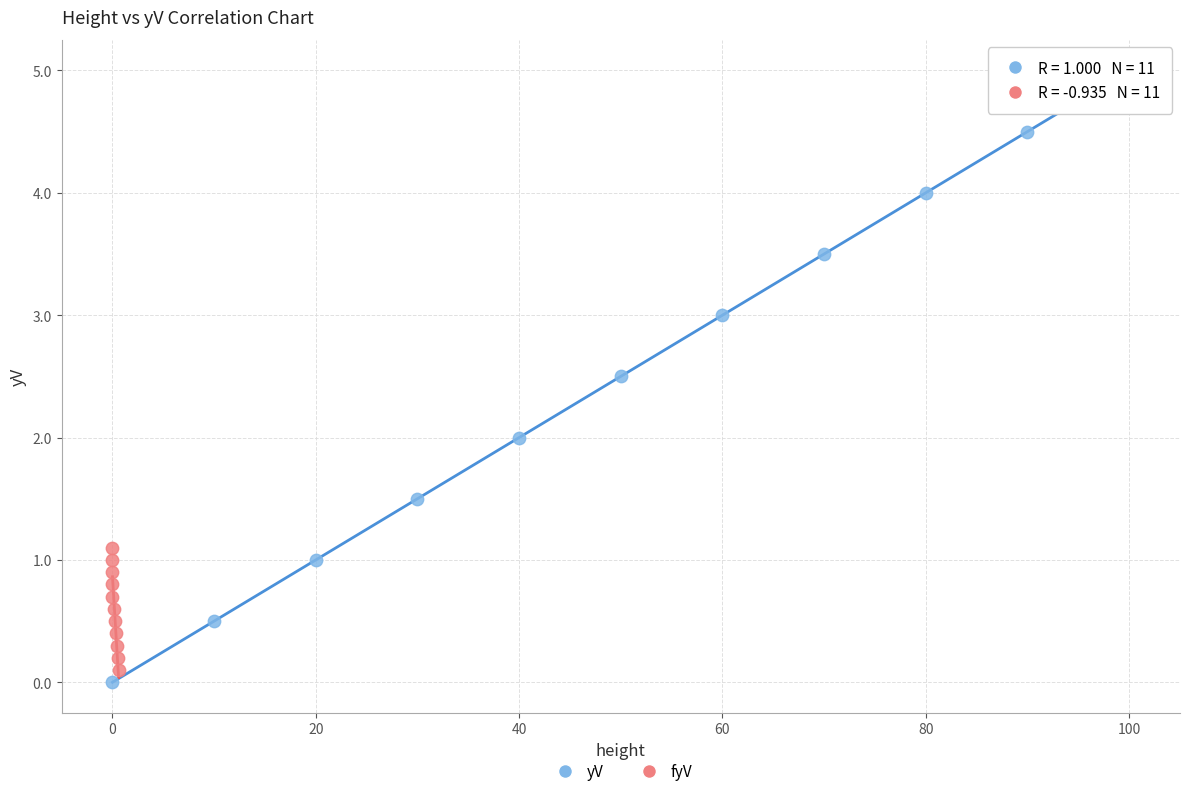

Which series contains the highest Y value?

yV